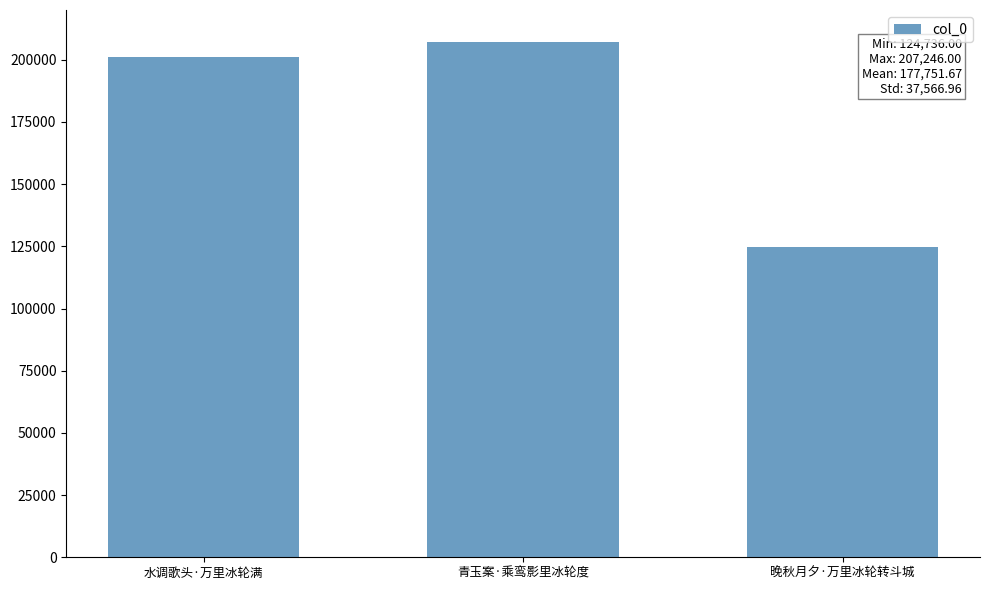

What is the value of the 3rd bar from the left?

124736